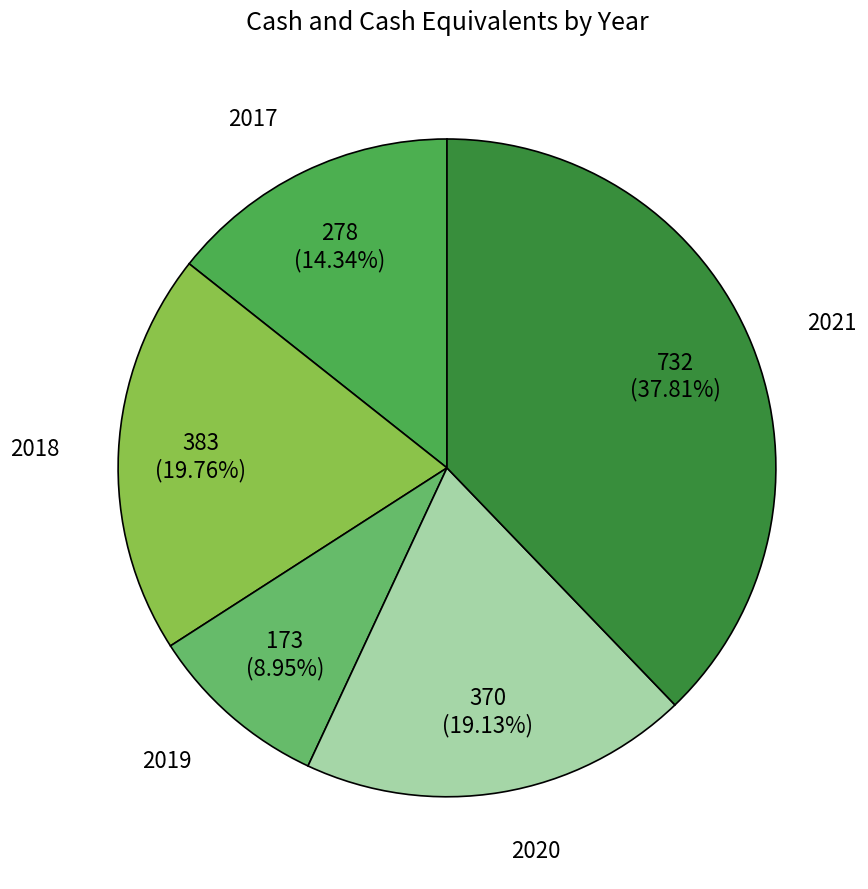

What is the smallest slice in the pie chart?

2019